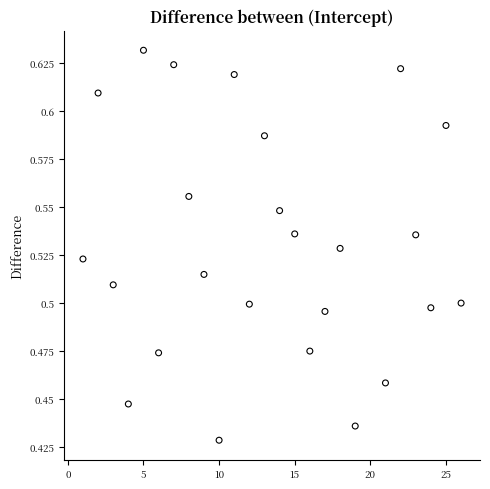

What is the range of X values (max minus min)?

25.0